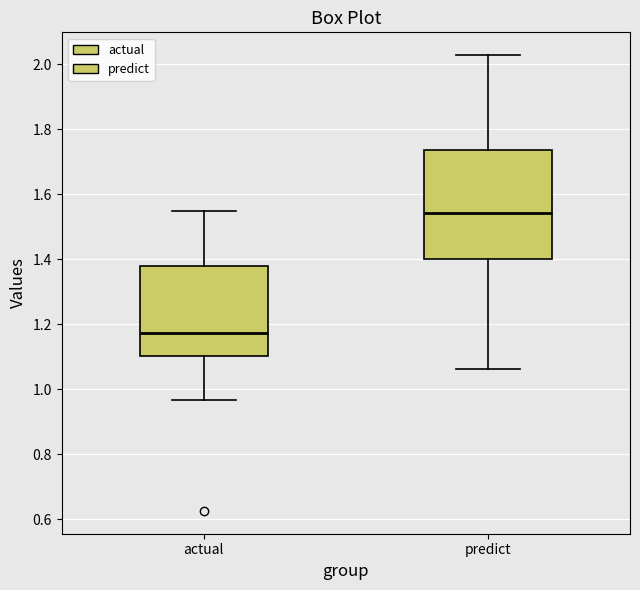

Which box is the tallest, from its lower edge to its upper edge?

predict